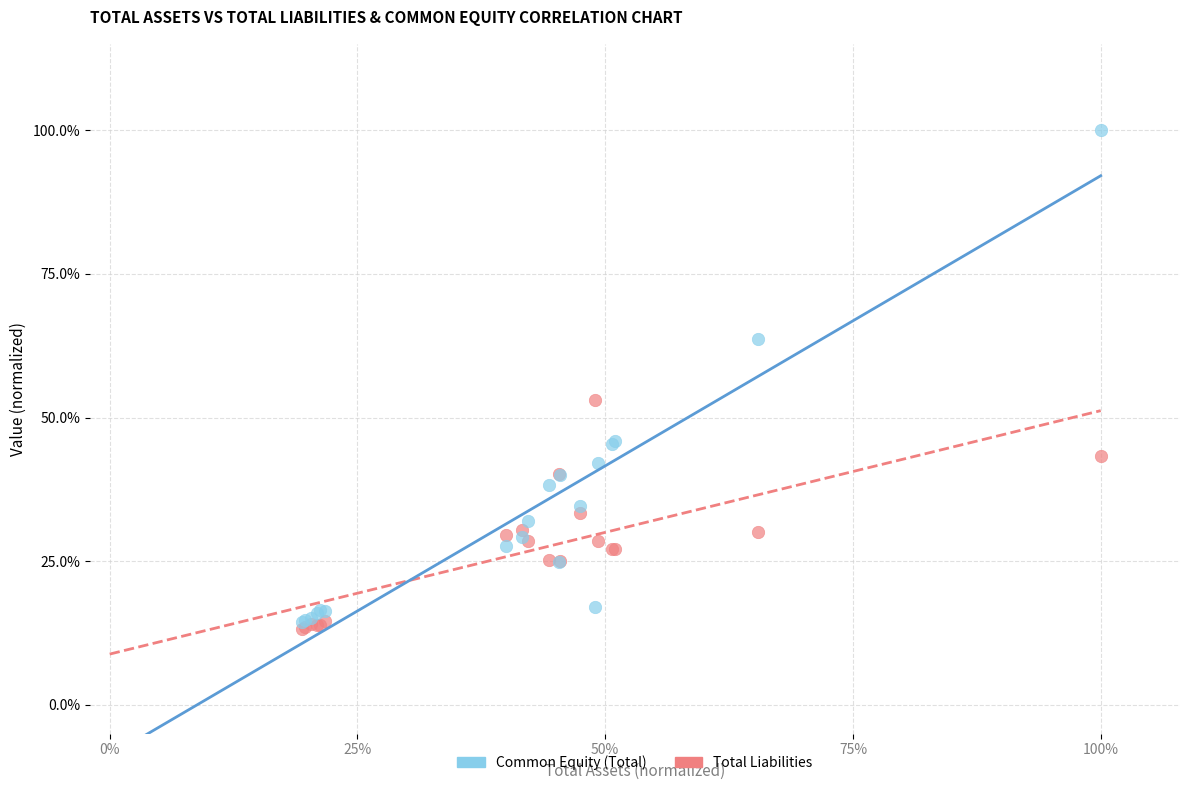

Which series reaches the maximum Y coordinate?

Common Equity (Total)